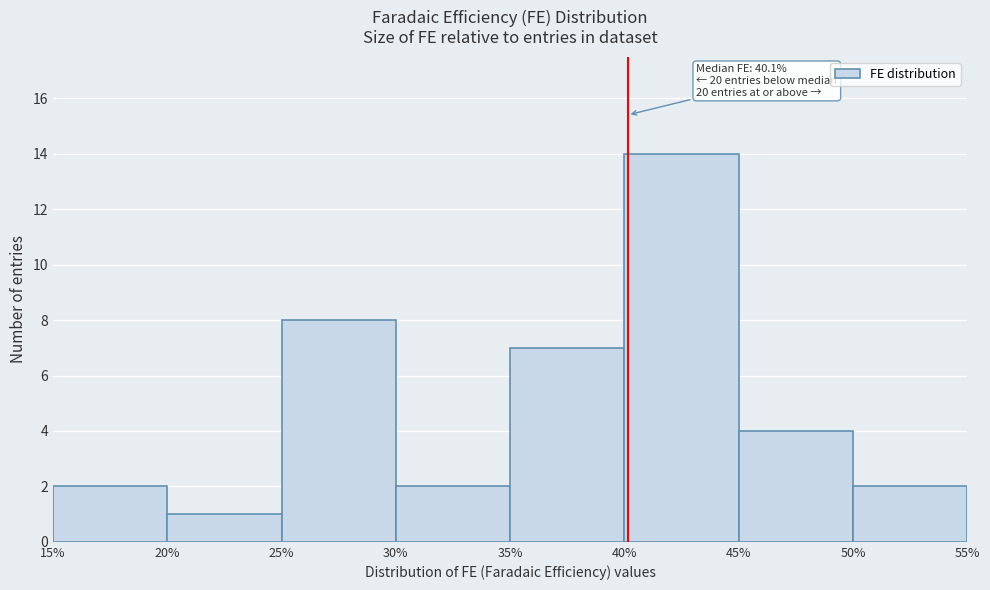

Over which range of the x-axis is the bar tallest?

40% to 45%